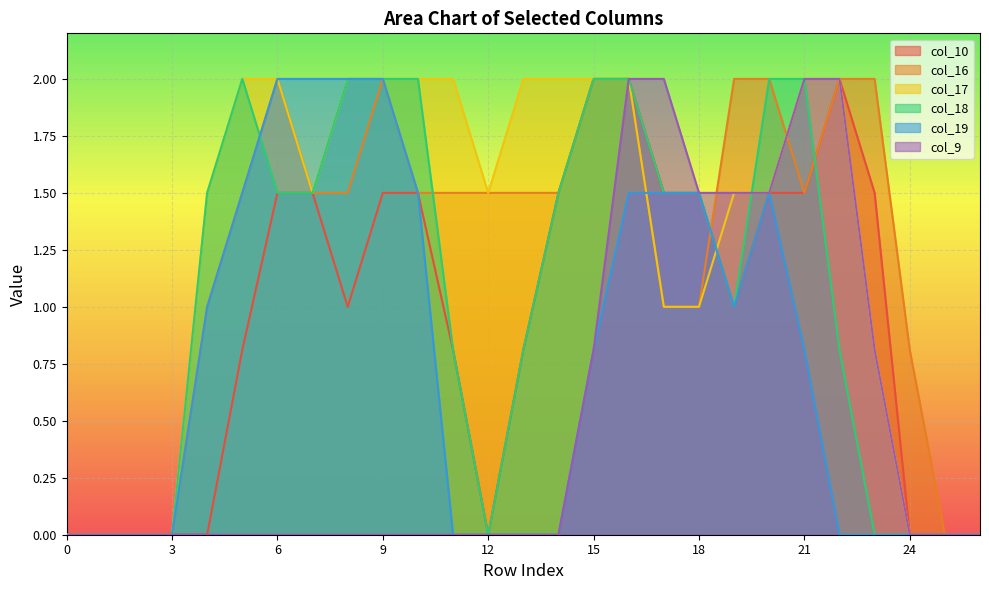

Reading left to right, transcribe all the data shown in this chart.

col_10: 0=0.0	1=0.0	2=0.0	3=0.0	4=0.0	5=0.8	6=1.5	7=1.5	8=1.0	9=1.5	10=1.5	11=0.8	12=0.0	13=0.8	14=1.5	15=2.0	16=2.0	17=1.5	18=1.5	19=1.0	20=1.5	21=1.5	22=2.0	23=1.5	24=0.0	25=0.0	26=0.0
col_16: 0=0.0	1=0.0	2=0.0	3=0.0	4=1.0	5=1.5	6=2.0	7=1.5	8=1.5	9=2.0	10=1.5	11=1.5	12=1.5	13=1.5	14=1.5	15=2.0	16=2.0	17=1.0	18=1.0	19=2.0	20=2.0	21=1.5	22=2.0	23=2.0	24=0.8	25=0.0	26=0.0
col_17: 0=0.0	1=0.0	2=0.0	3=0.0	4=1.5	5=2.0	6=2.0	7=1.5	8=2.0	9=2.0	10=2.0	11=2.0	12=1.5	13=2.0	14=2.0	15=2.0	16=2.0	17=1.0	18=1.0	19=1.5	20=1.5	21=2.0	22=2.0	23=0.8	24=0.0	25=0.0	26=0.0
col_18: 0=0.0	1=0.0	2=0.0	3=0.0	4=1.5	5=2.0	6=1.5	7=1.5	8=2.0	9=2.0	10=2.0	11=0.8	12=0.0	13=0.8	14=1.5	15=2.0	16=2.0	17=1.5	18=1.5	19=1.0	20=2.0	21=2.0	22=0.8	23=0.0	24=0.0	25=0.0	26=0.0
col_19: 0=0.0	1=0.0	2=0.0	3=0.0	4=1.0	5=1.5	6=2.0	7=2.0	8=2.0	9=2.0	10=1.5	11=0.0	12=0.0	13=0.0	14=0.0	15=0.8	16=1.5	17=1.5	18=1.5	19=1.0	20=1.5	21=0.8	22=0.0	23=0.0	24=0.0	25=0.0	26=0.0
col_9: 0=0.0	1=0.0	2=0.0	3=0.0	4=0.0	5=0.0	6=0.0	7=0.0	8=0.0	9=0.0	10=0.0	11=0.0	12=0.0	13=0.0	14=0.0	15=0.8	16=2.0	17=2.0	18=1.5	19=1.5	20=1.5	21=2.0	22=2.0	23=0.8	24=0.0	25=0.0	26=0.0